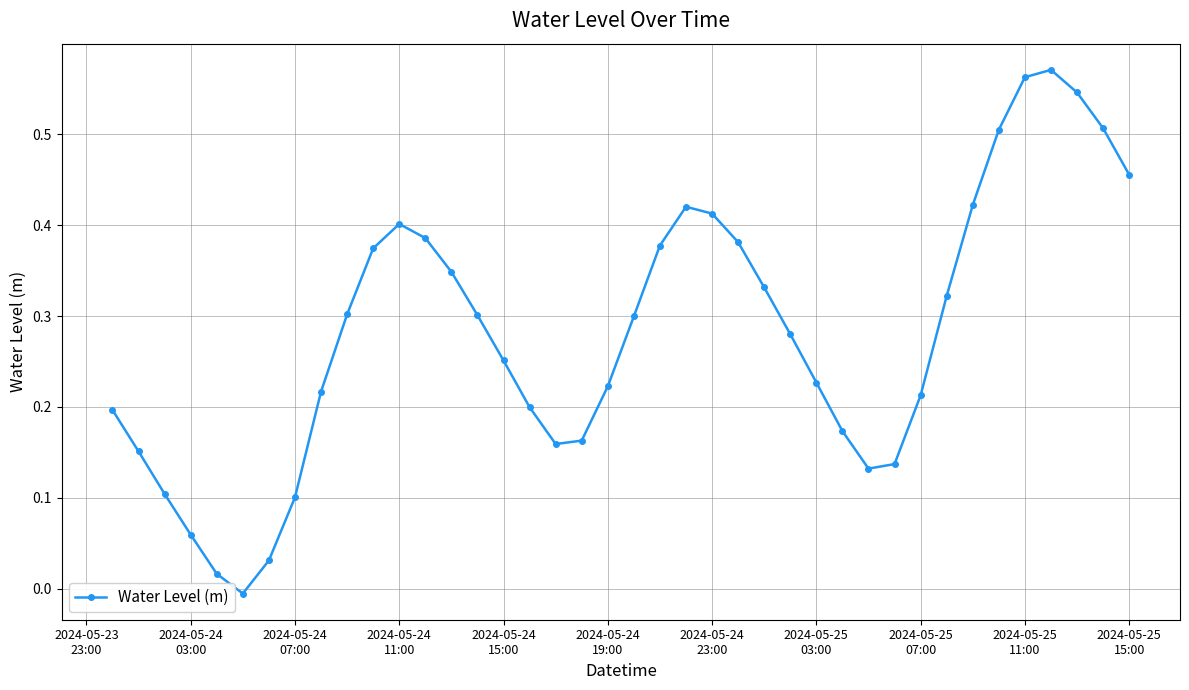

True or false: there are more than 2 points higher than both neighbors.

True